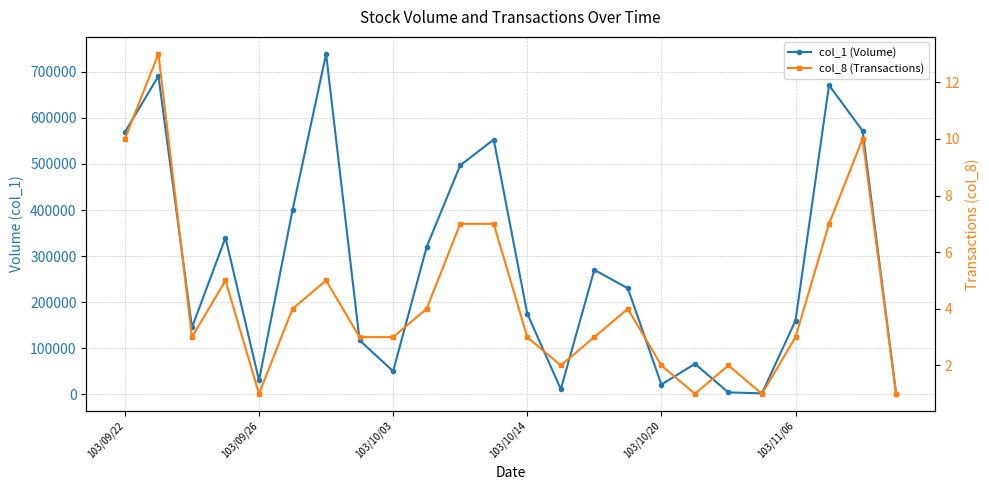

What is the sum of the col_1 (Volume) values at 9 and 11?

873000